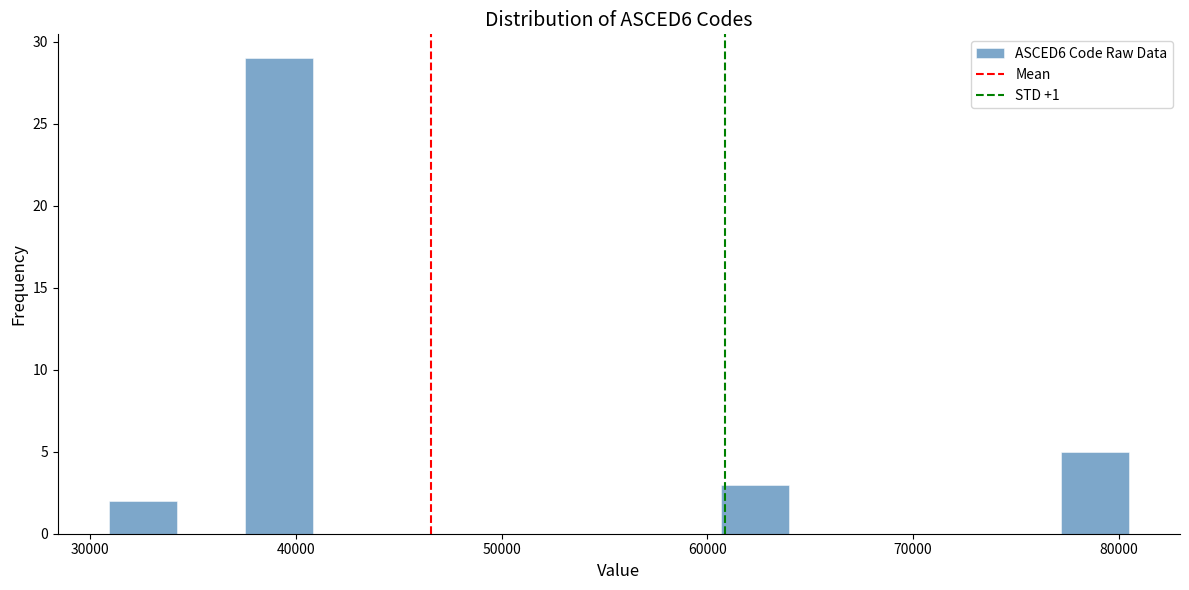

Around what value on the x-axis is the tallest bar? Give the approximate position of its centre, as read against the axis.

39000